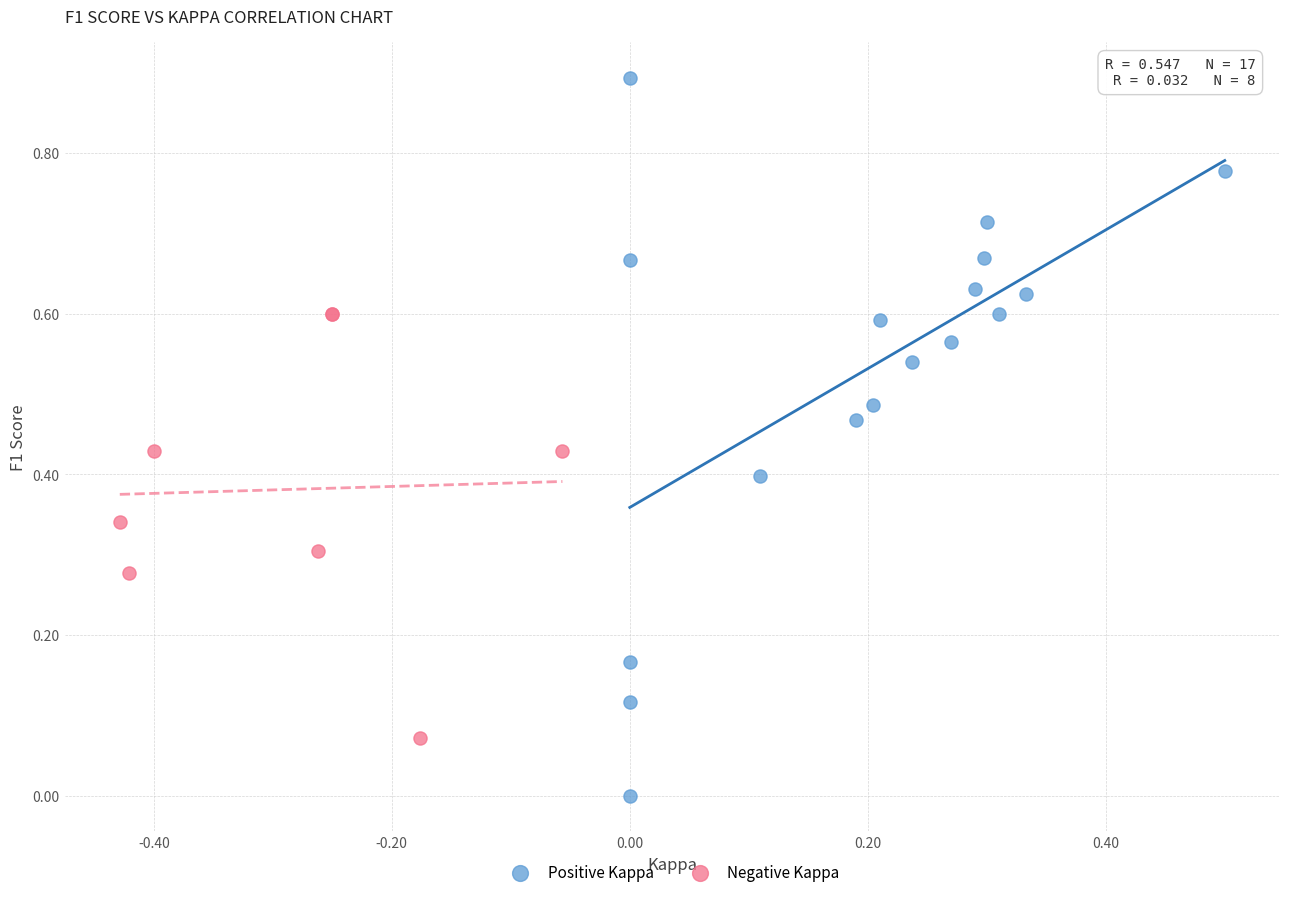

What are all the series names shown in the legend?

Positive Kappa, Negative Kappa